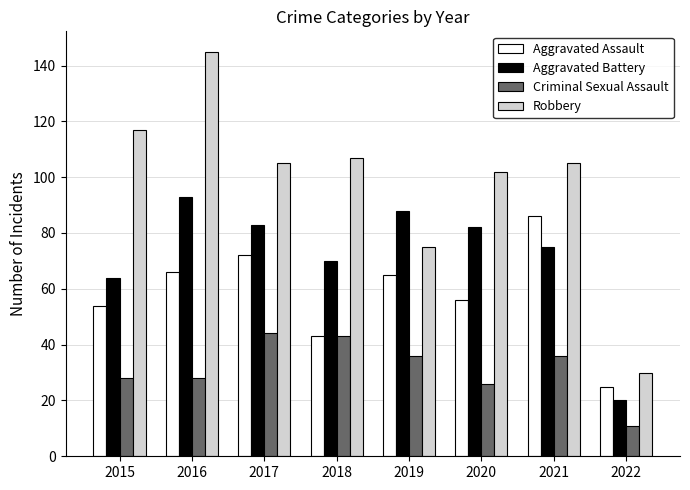

What is the difference between the maximum and minimum values in the Criminal Sexual Assault series?

33